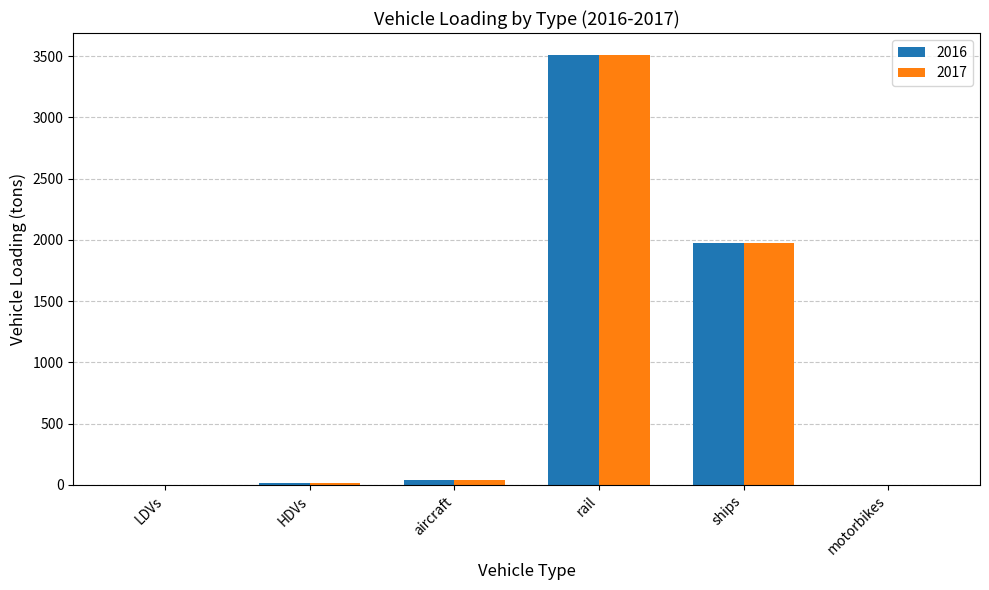

Count the number of categories in the chart.

6